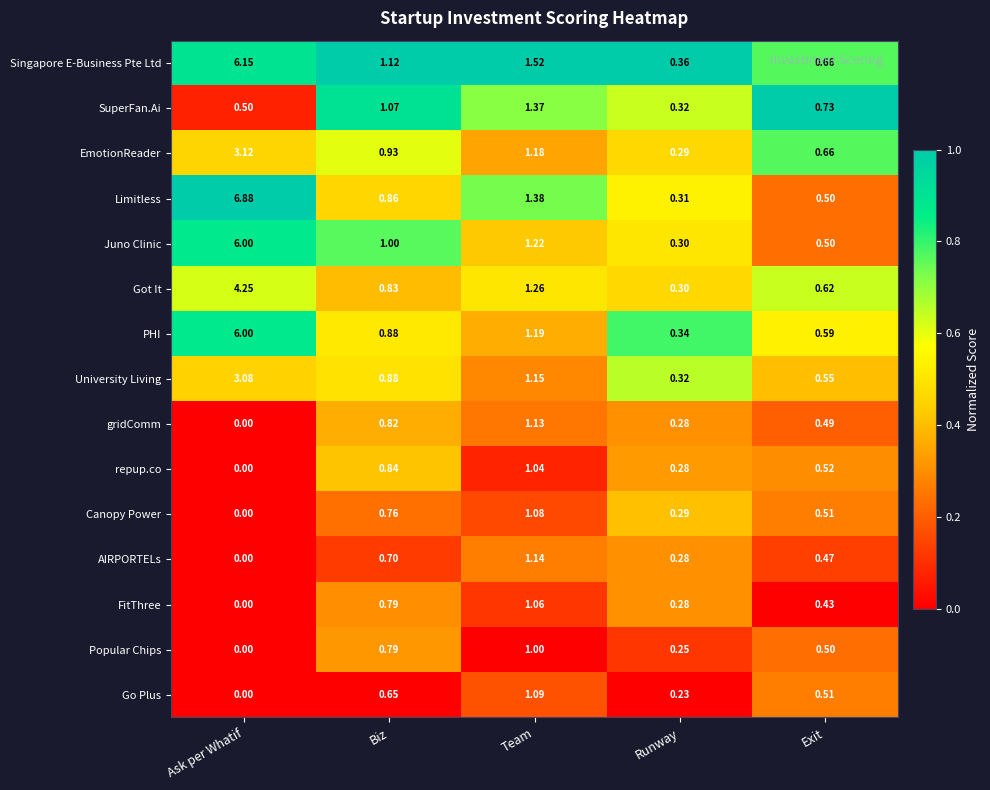

At how many categories does at least one series exceed 0?

5